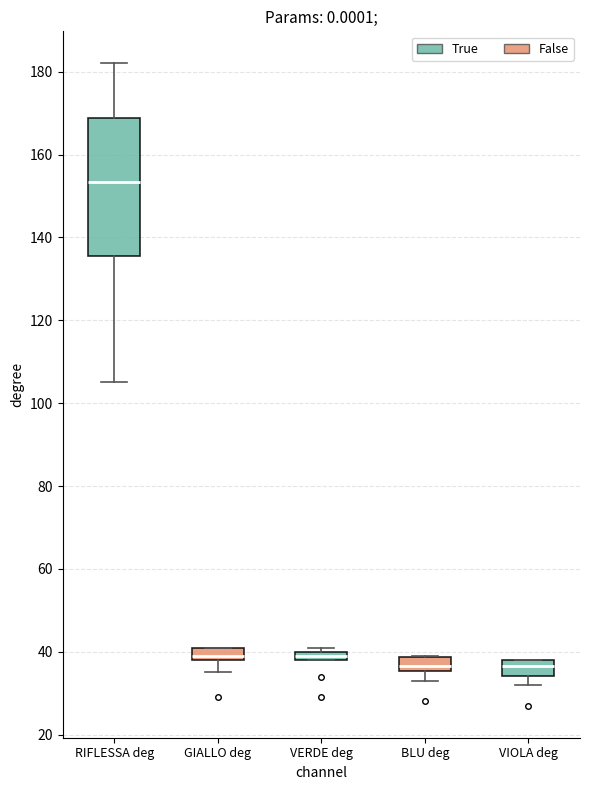

Comparing the boxes themselves (not the whiskers), which one is the tallest?

RIFLESSA deg